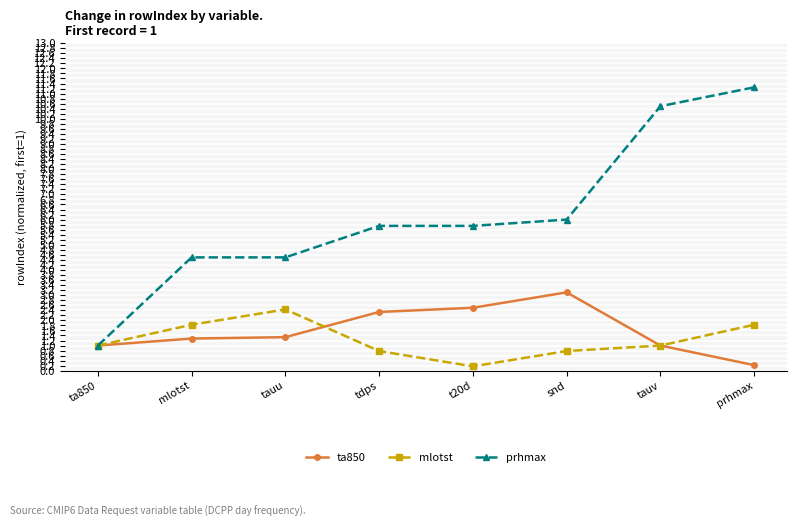

At which label does mlotst reach its minimum?

t20d